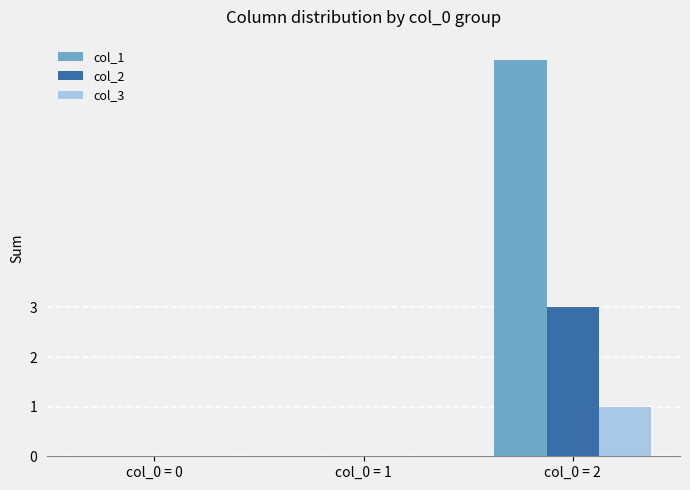

Which series has the largest total across all categories?

col_1